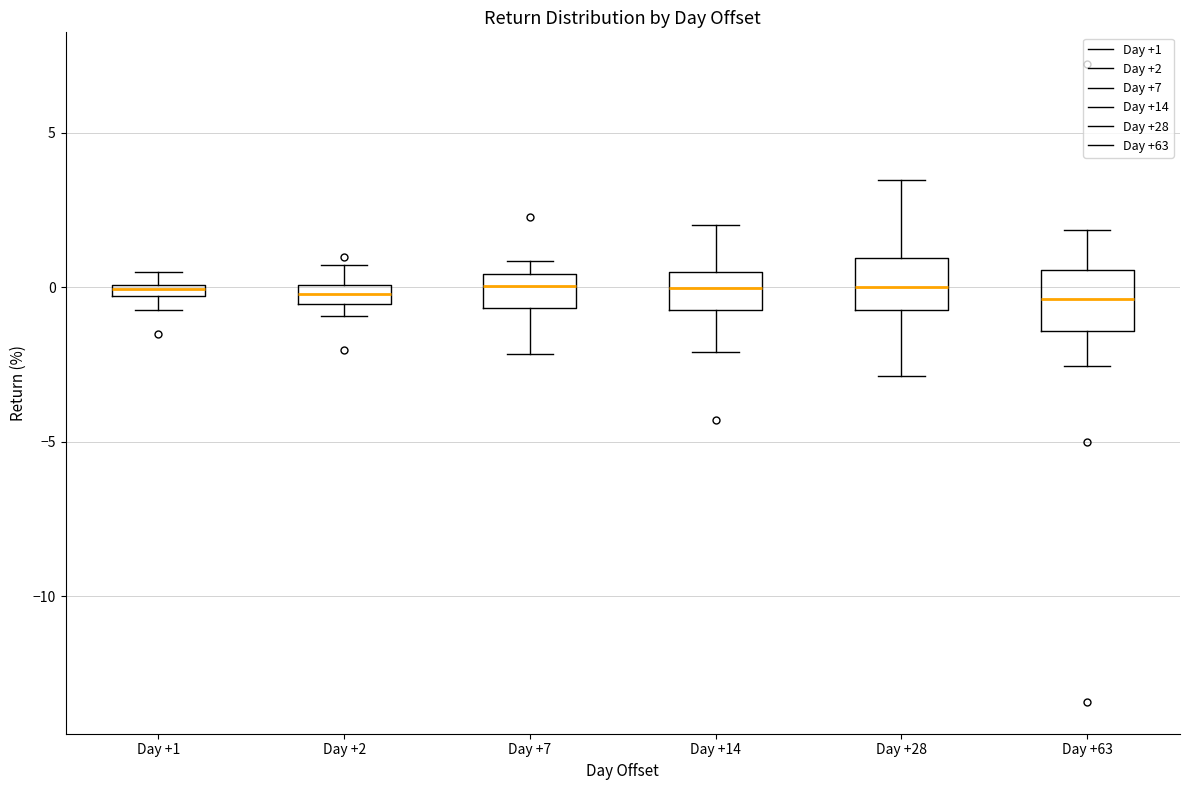

Where is the lower edge of the box for Day +28 on the y-axis? The values are not printed on the chart, so give them approximately, as read against the axis.

-0.5